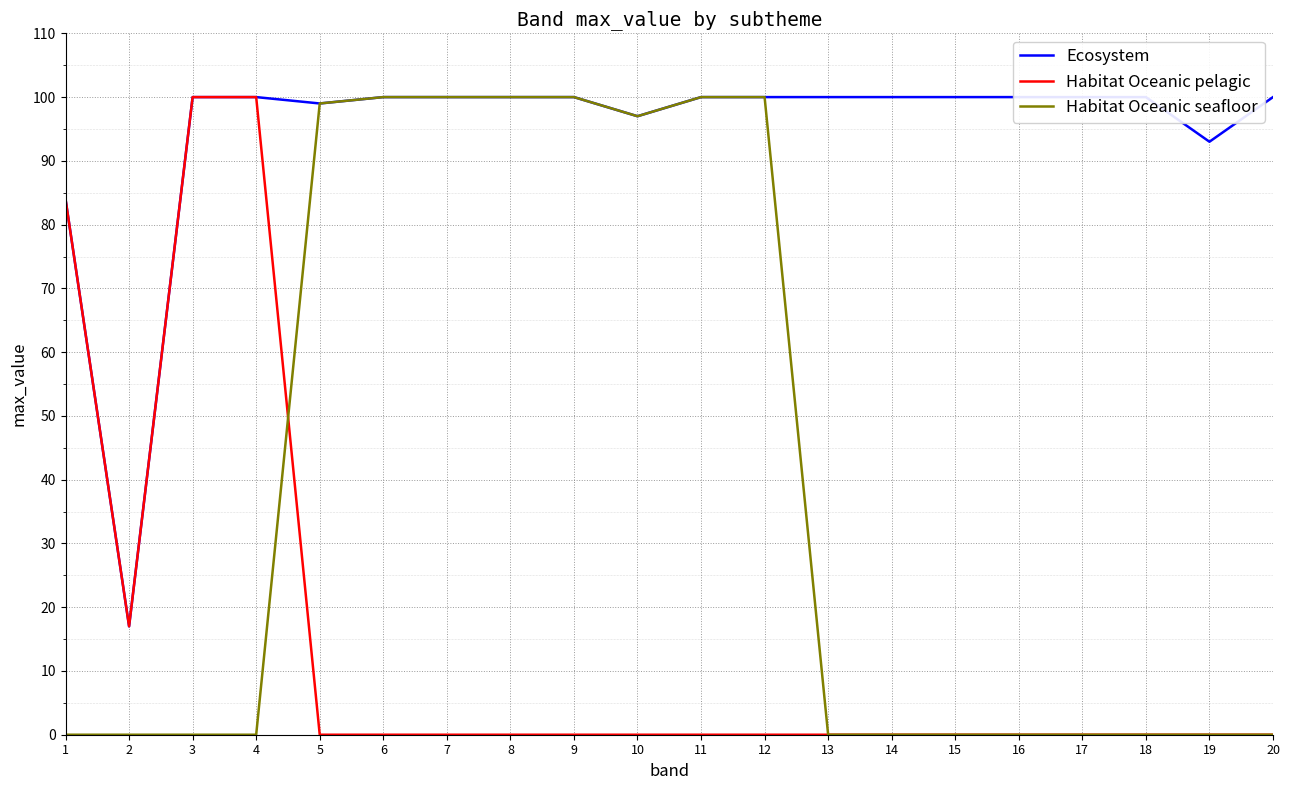

What is the difference between the Habitat Oceanic seafloor values at 13 and 10?

97